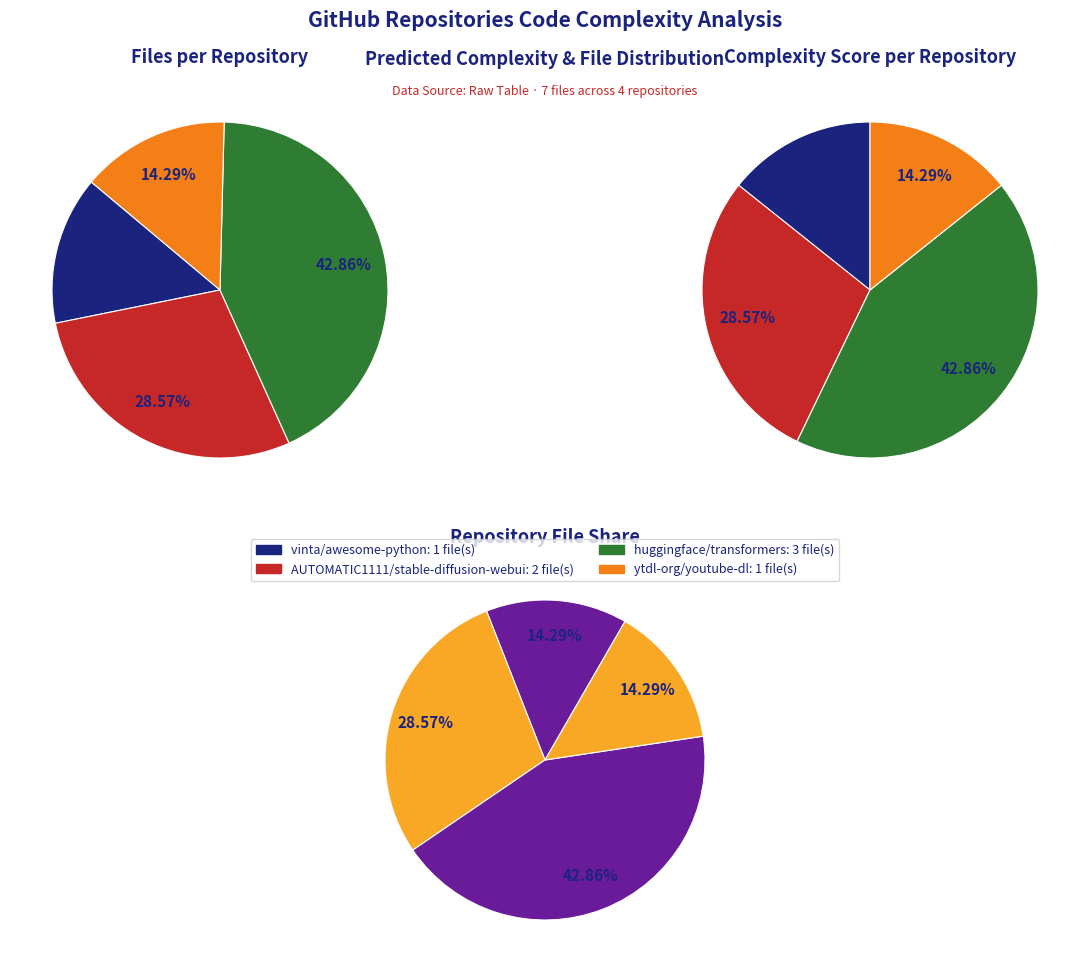

What is the spread (max minus min) of values at AUTOMATIC1111/stable-diffusion-webui (2)?

4